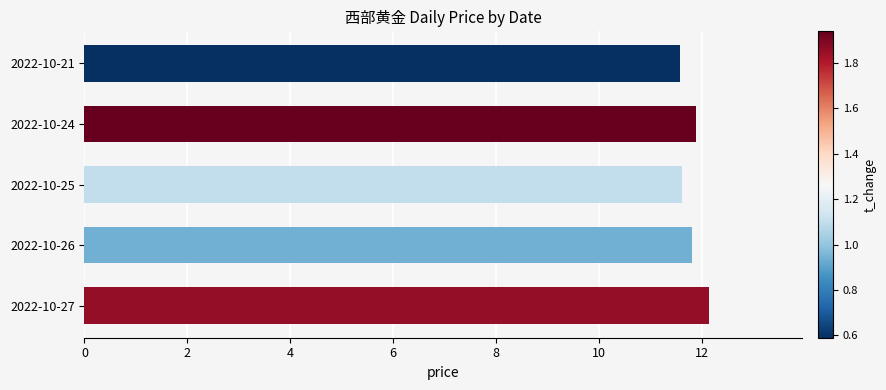

The value at 2022-10-26 is 19.4. True or false?

False